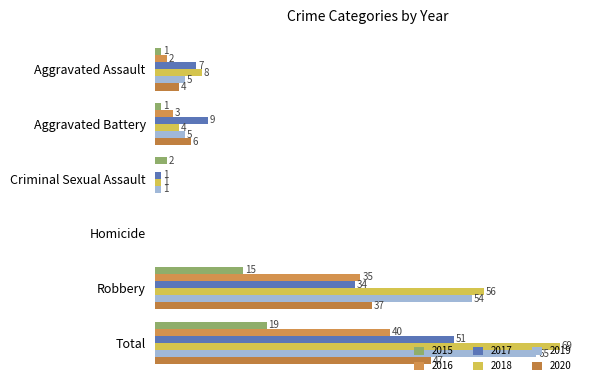

List the labels in order of 2018 value, smallest first.

Homicide, Criminal Sexual Assault, Aggravated Battery, Aggravated Assault, Robbery, Total